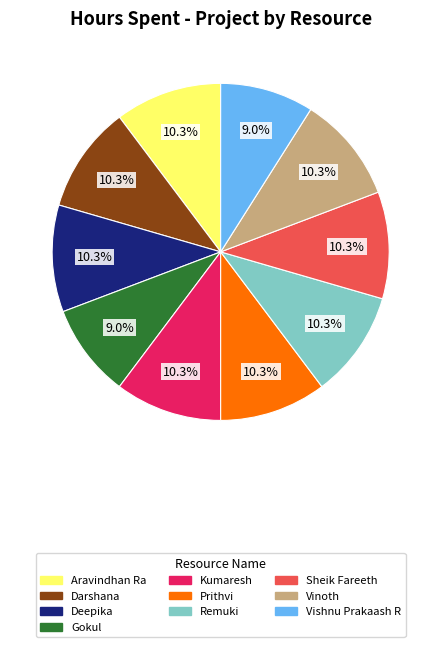

True or false: Sheik Fareeth accounts for 10% of the total.

True